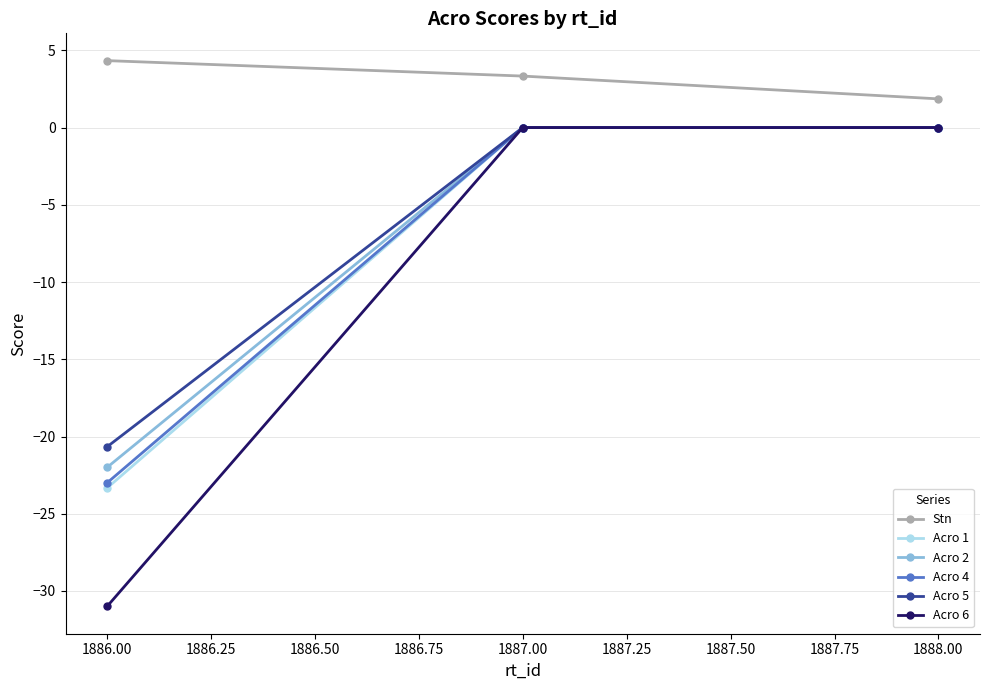

What is the maximum value shown in the chart?

4.3